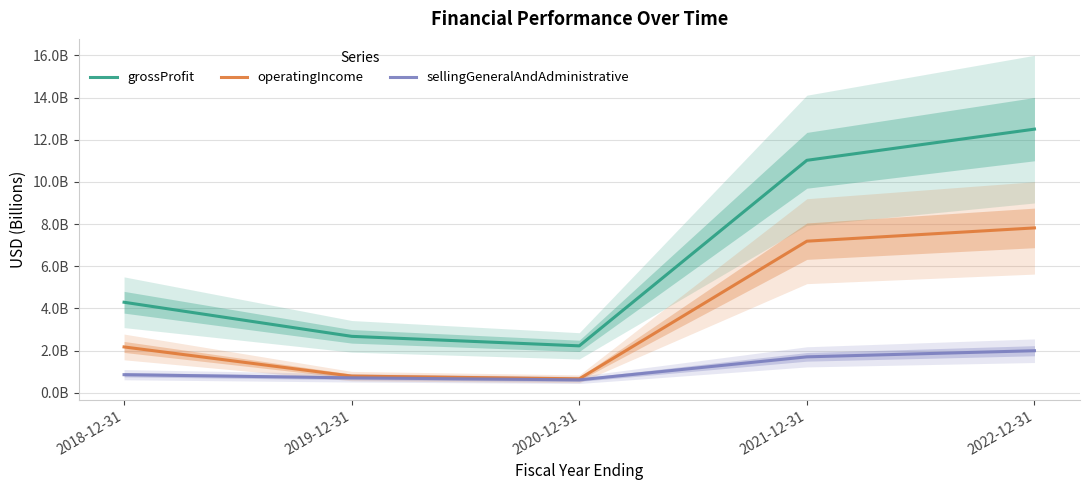

Is this an area chart (filled region under the line)?

No